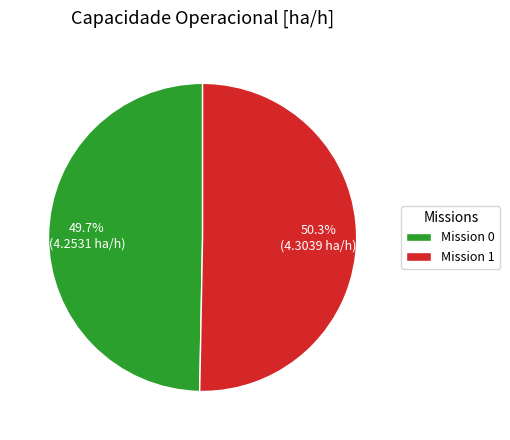

What is the total percentage of Mission 1 and Mission 0?

100.0%